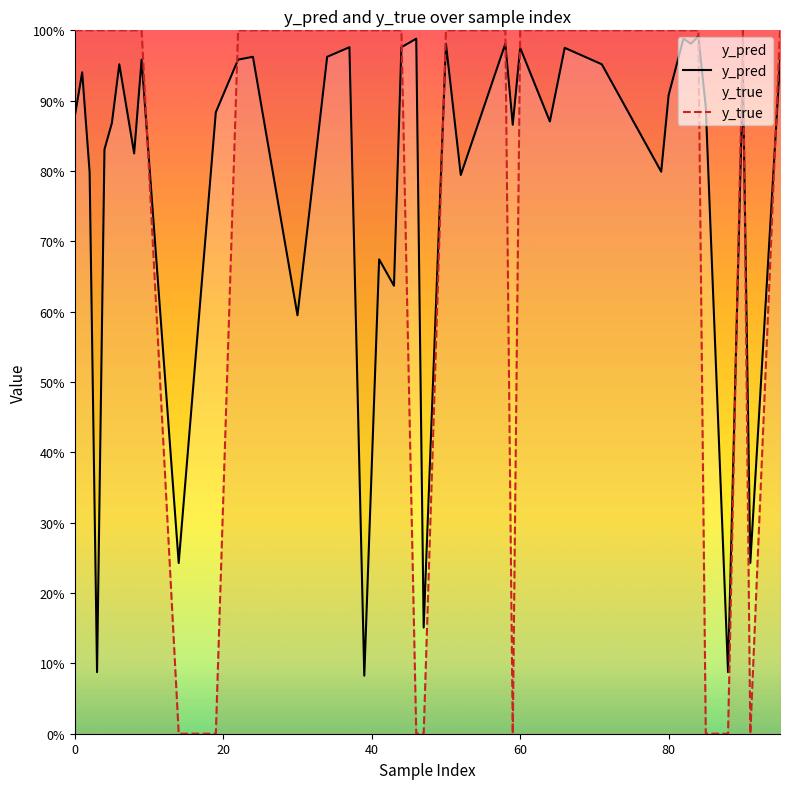

True or false: y_pred has a value of 0.5 at 28.

False